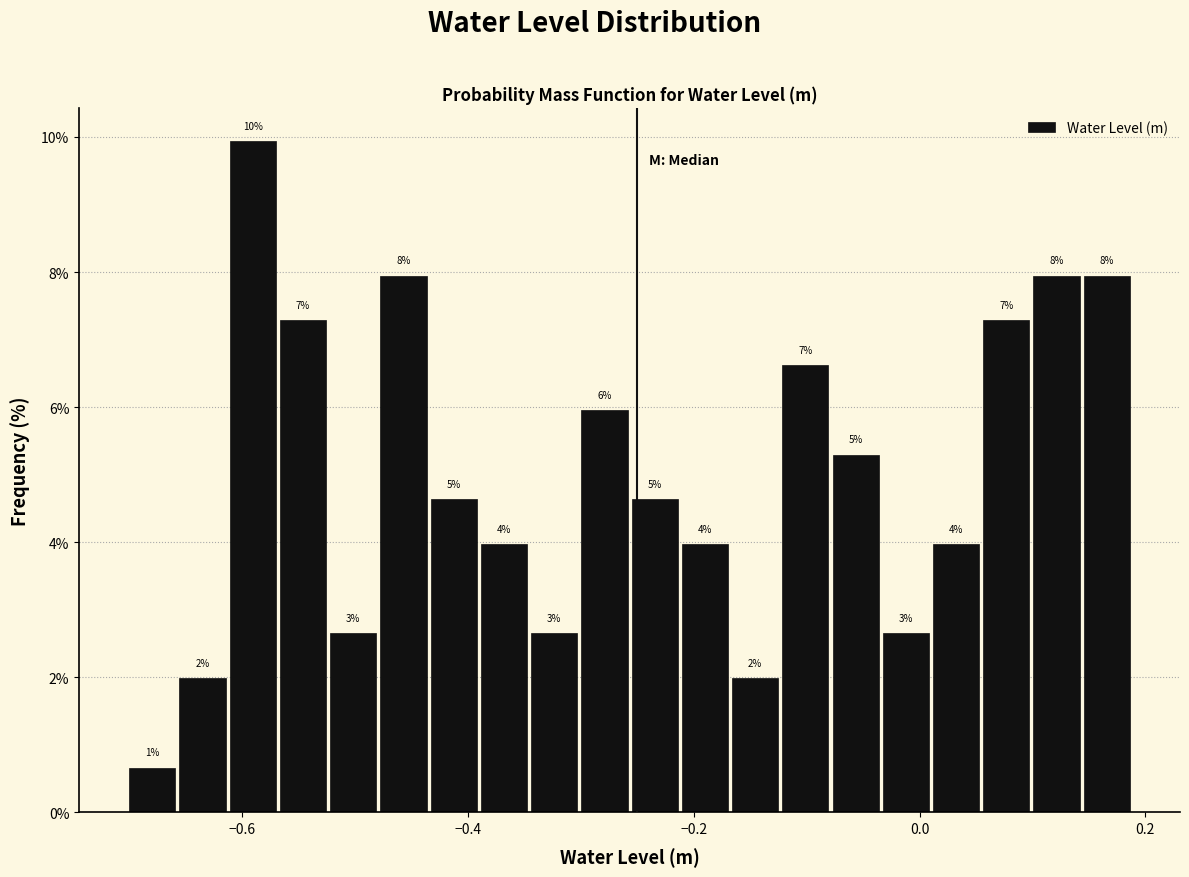

Read against the x-axis, roughly where is the centre of the tallest bar?

-0.60